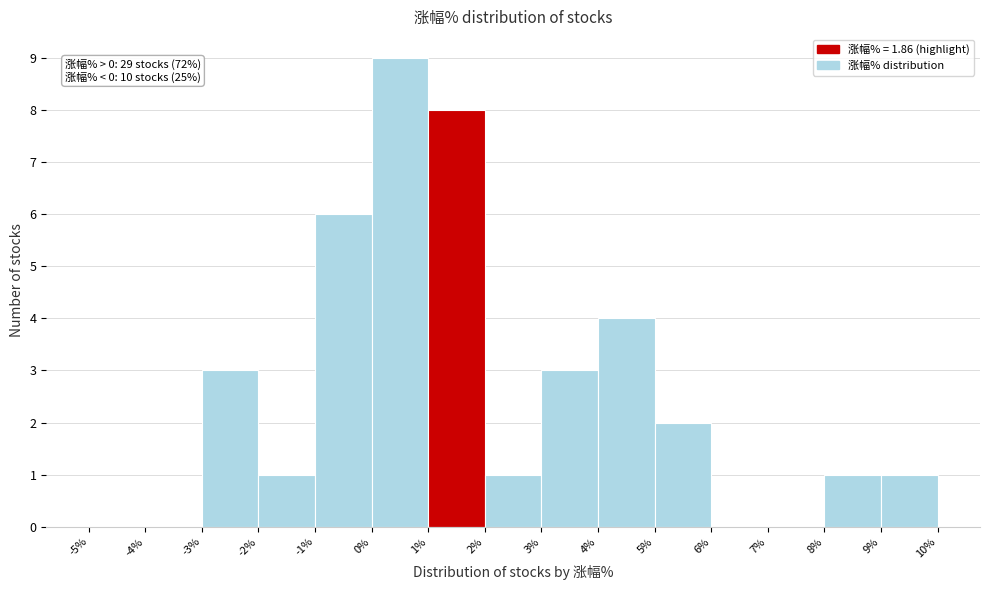

Which range on the x-axis has the tallest bar?

0% to 1%